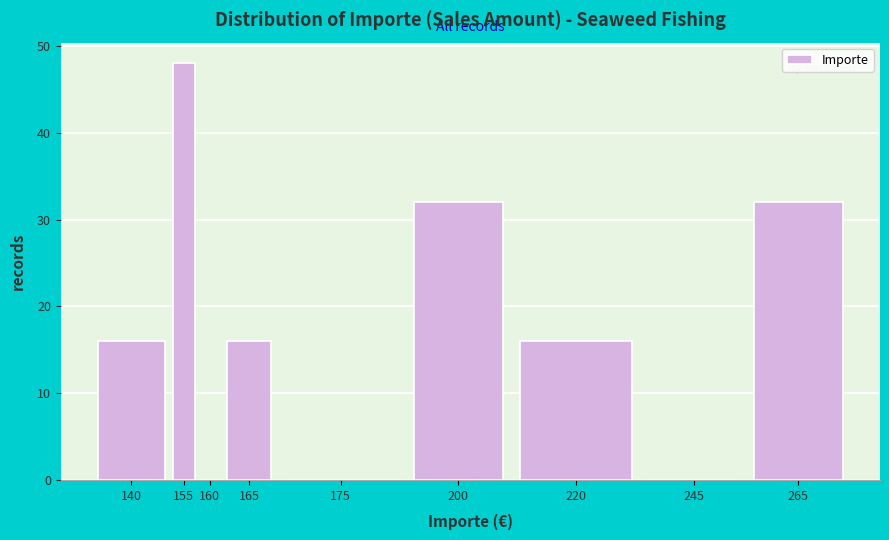

Reading left to right, what are all the values shown in this chart?

140=16	155=48	160=0	165=16	175=0	200=32	220=16	245=0	265=32